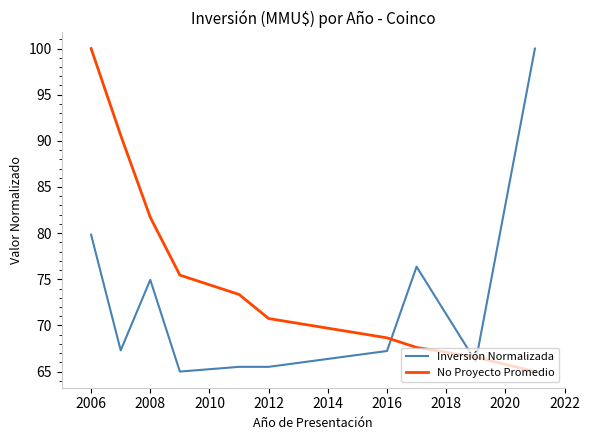

Count the number of data series in this chart.

2